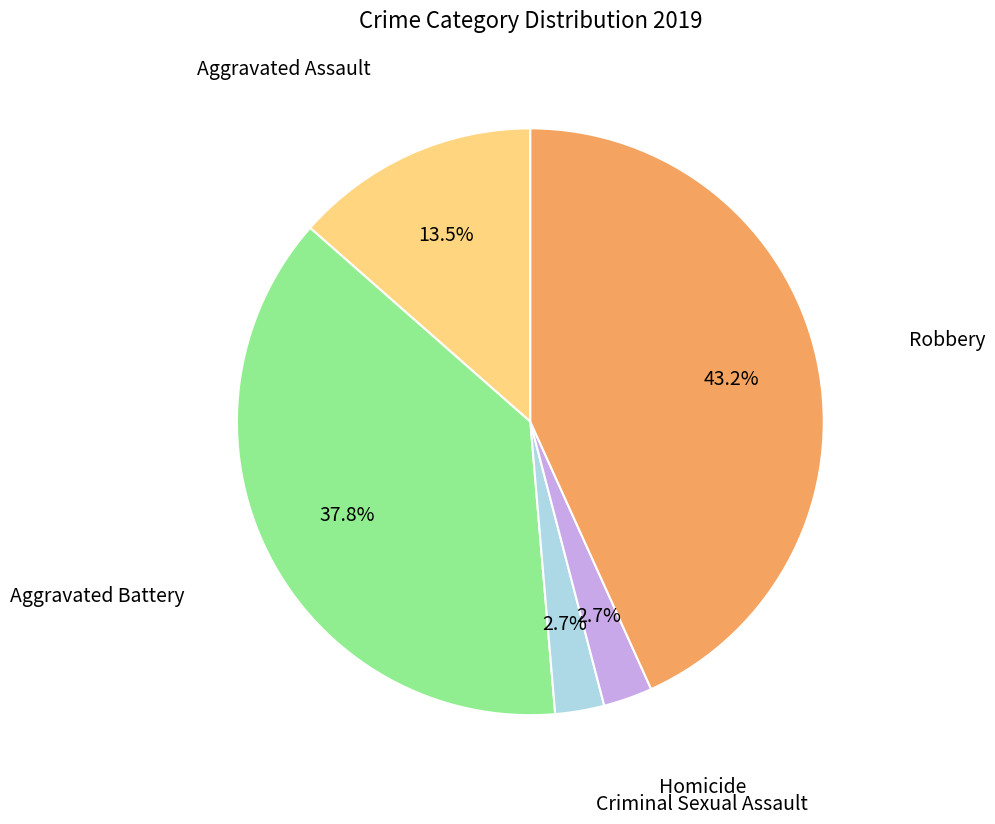

To the nearest percent, what is the difference between the largest and smallest slice percentages?

41%